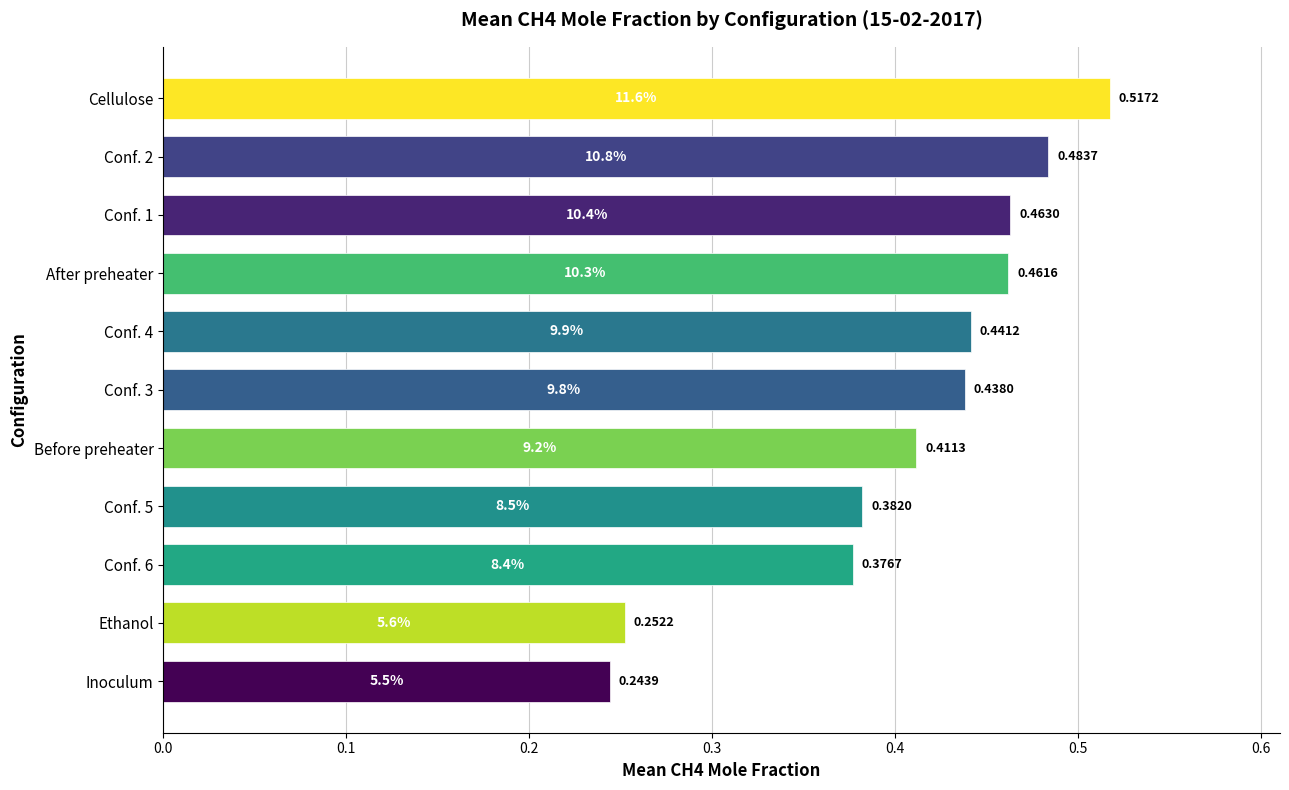

Where is the data nearest to the value 0?

Inoculum